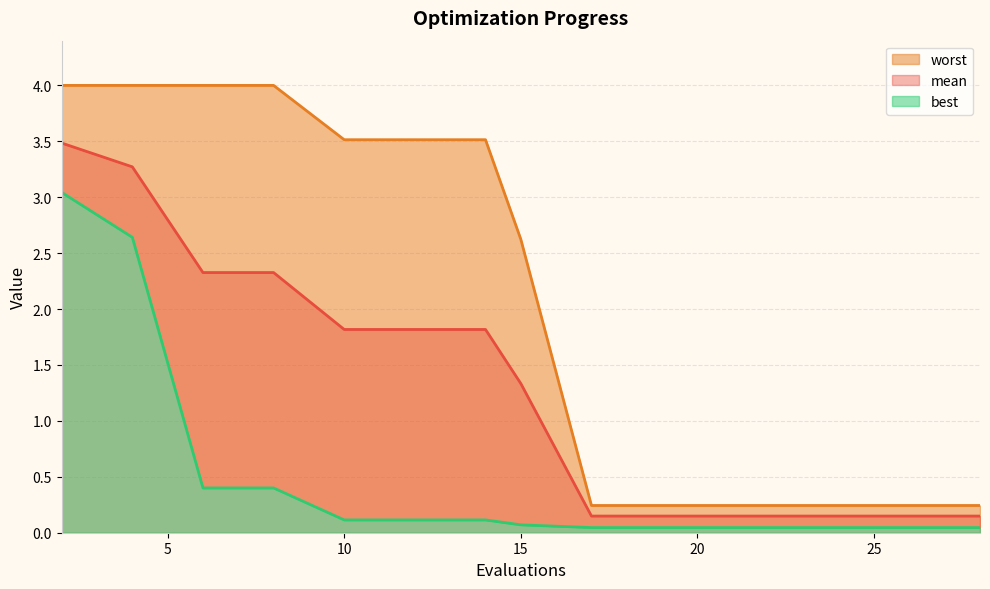

At how many categories does at least one series exceed 1?

8